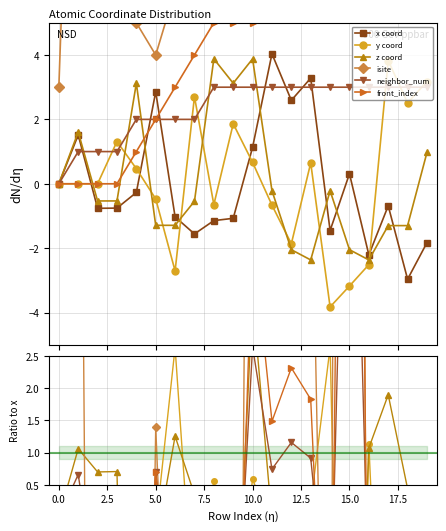

What position from the right is 2.5?

18